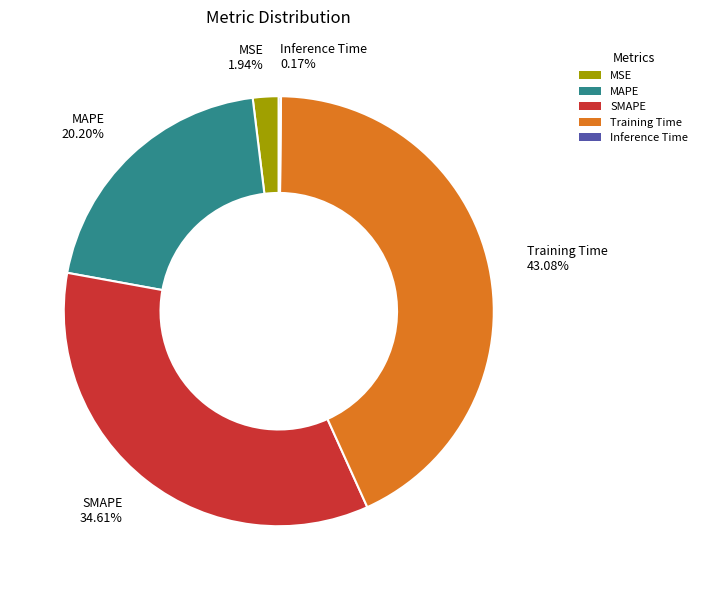

True or false: SMAPE accounts for 45% of the total.

False